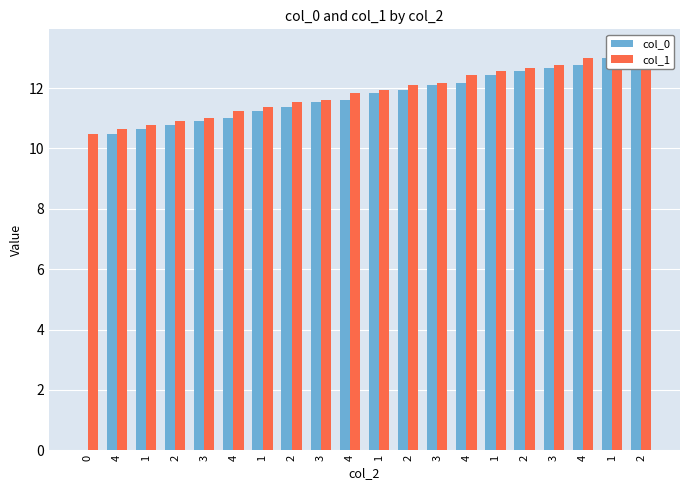

What is the total value across all series at 1?

21.4